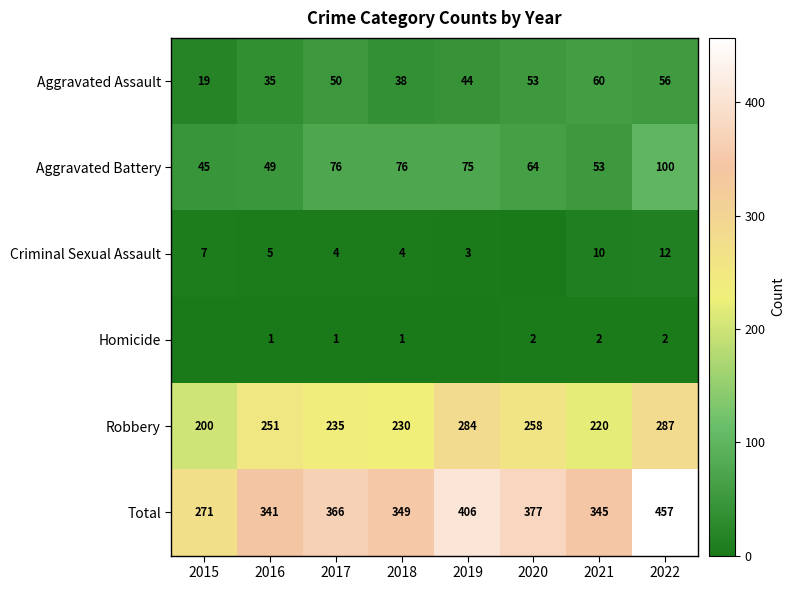

True or false: Homicide has a value of 2 at 2020.

True